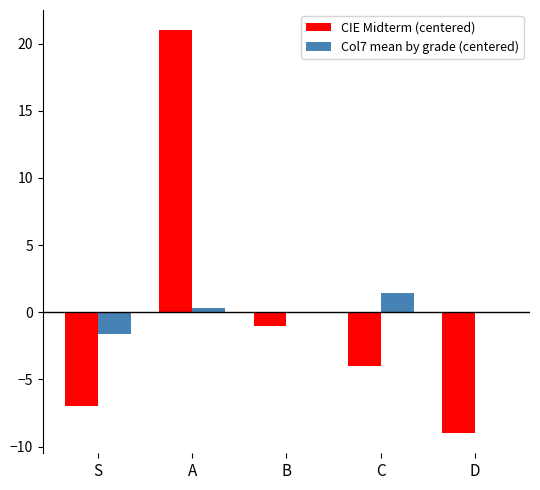

What are all the series names shown in the legend?

CIE Midterm (centered), Col7 mean by grade (centered)